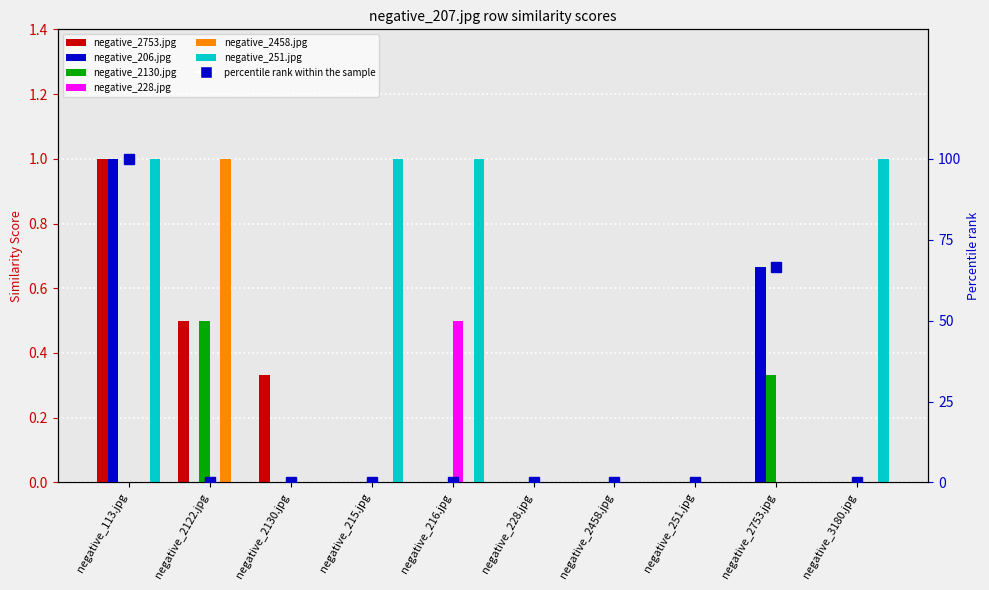

Is the value of negative_2130.jpg at negative_216.jpg greater than the value of negative_228.jpg at negative_2753.jpg?

No